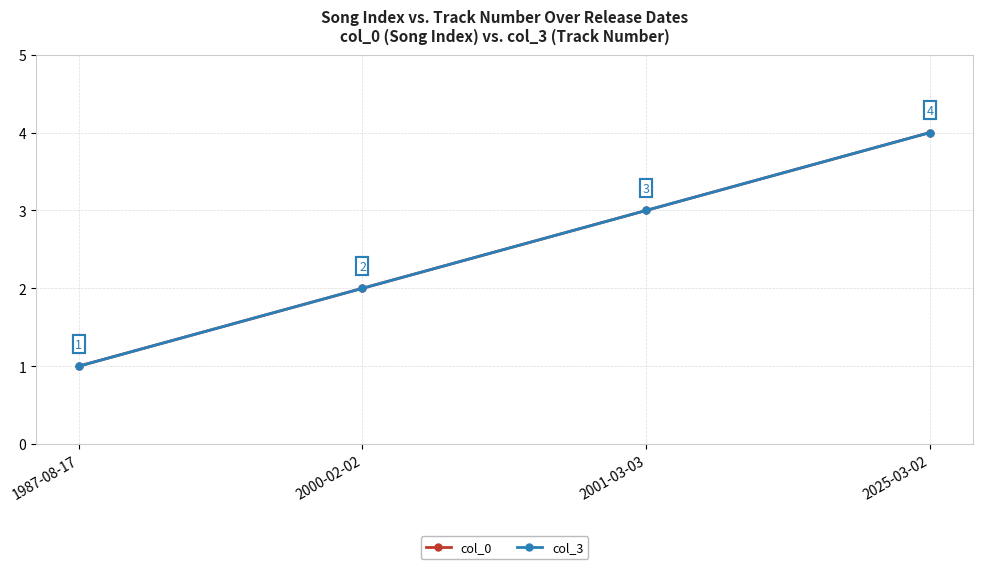

What is the maximum value for col_0?

4